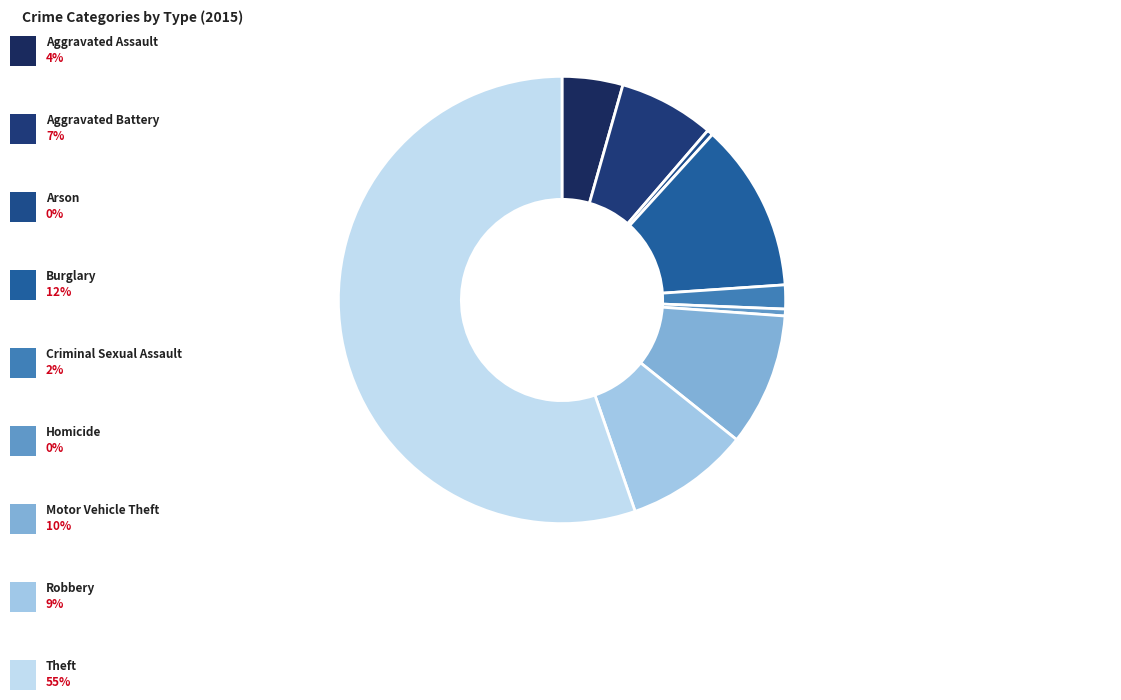

How many slices are in this pie chart?

9